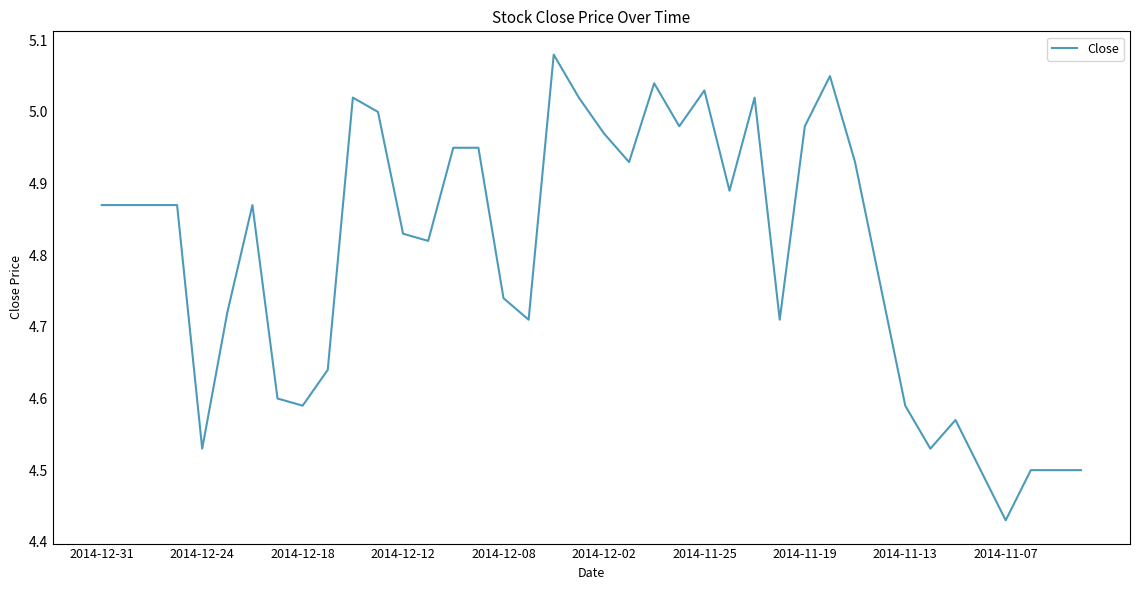

At which label is the value closest to 4?

2014-11-07